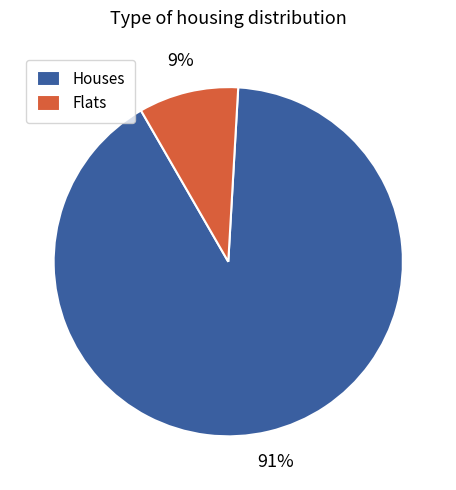

How many segments does this pie chart have?

2